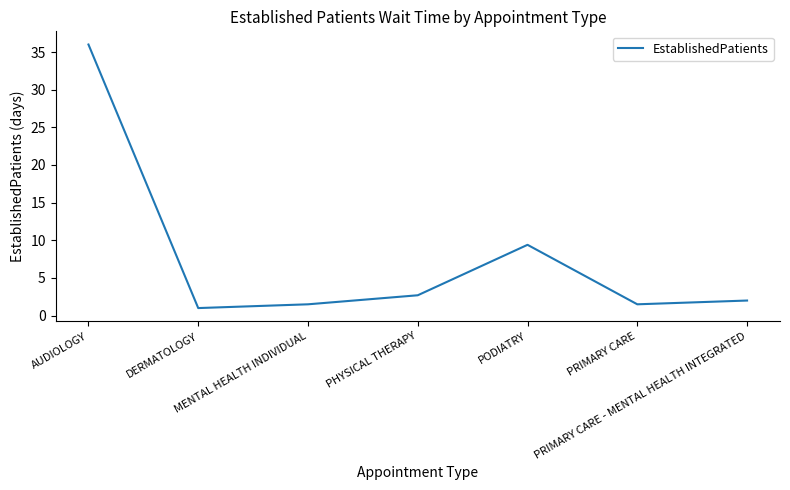

True or false: there are more than 1 points higher than both neighbors.

False